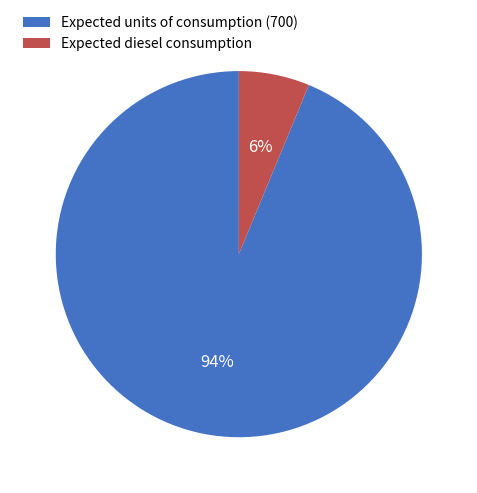

Is there any slice that represents more than half of the pie?

Yes